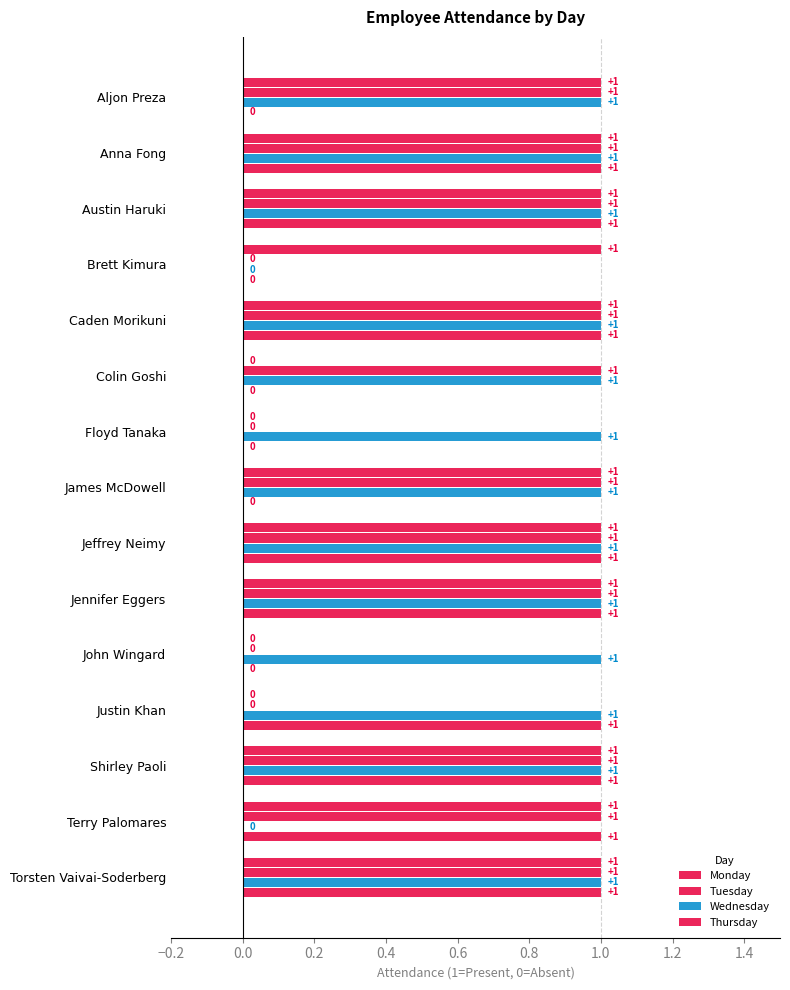

At how many categories does at least one series exceed 0?

15